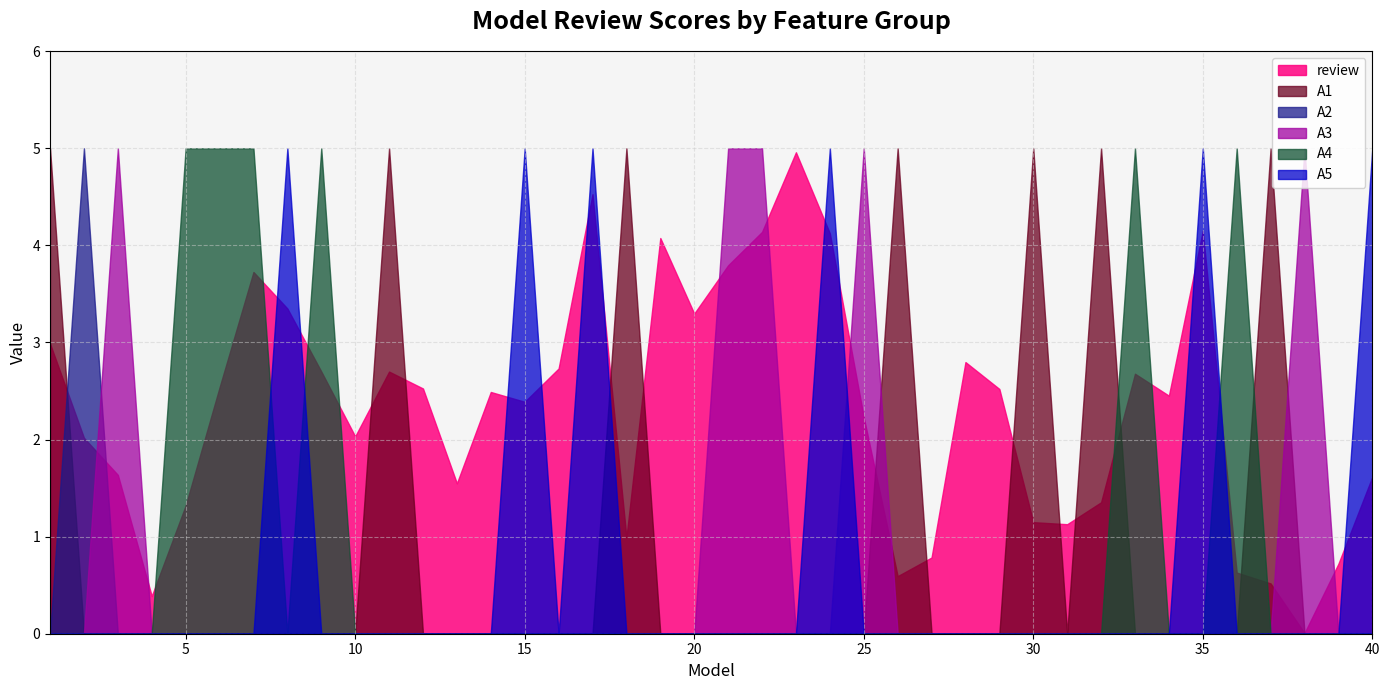

In A4, how many points are higher than both neighbors (excluding endpoints)?

3